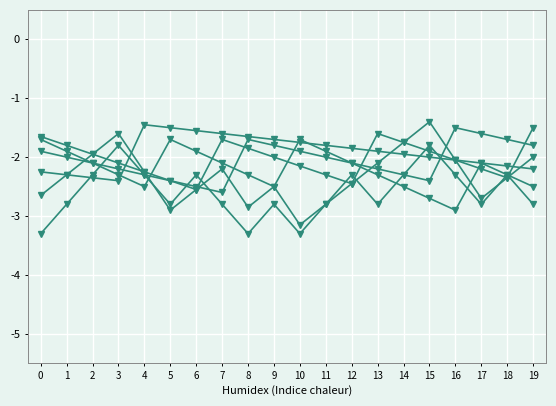

How many data points does each series have?

20